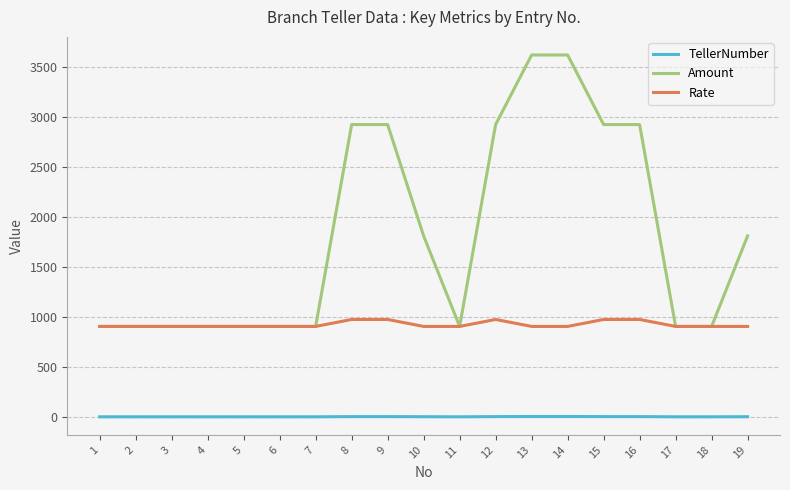

Which series has the largest total across all categories?

Amount